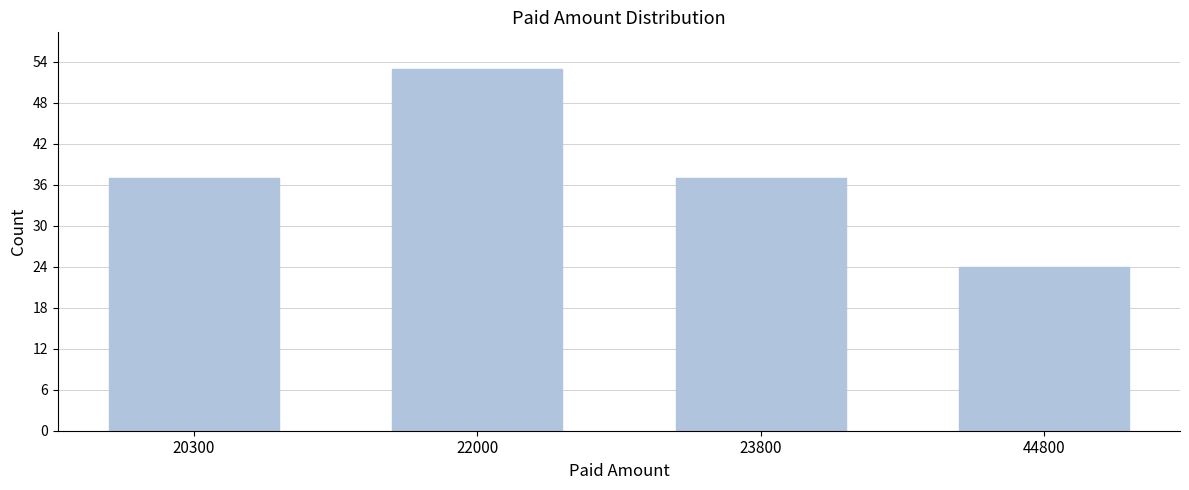

Reading left to right, what are all the values shown in this chart?

20300=37	22000=53	23800=37	44800=24